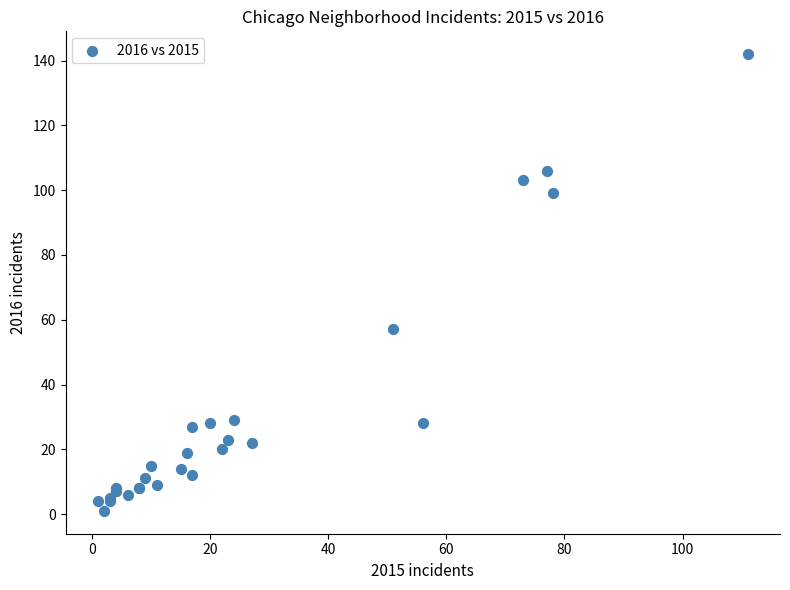

What Y value in the scatter plot is closest to 71?

57